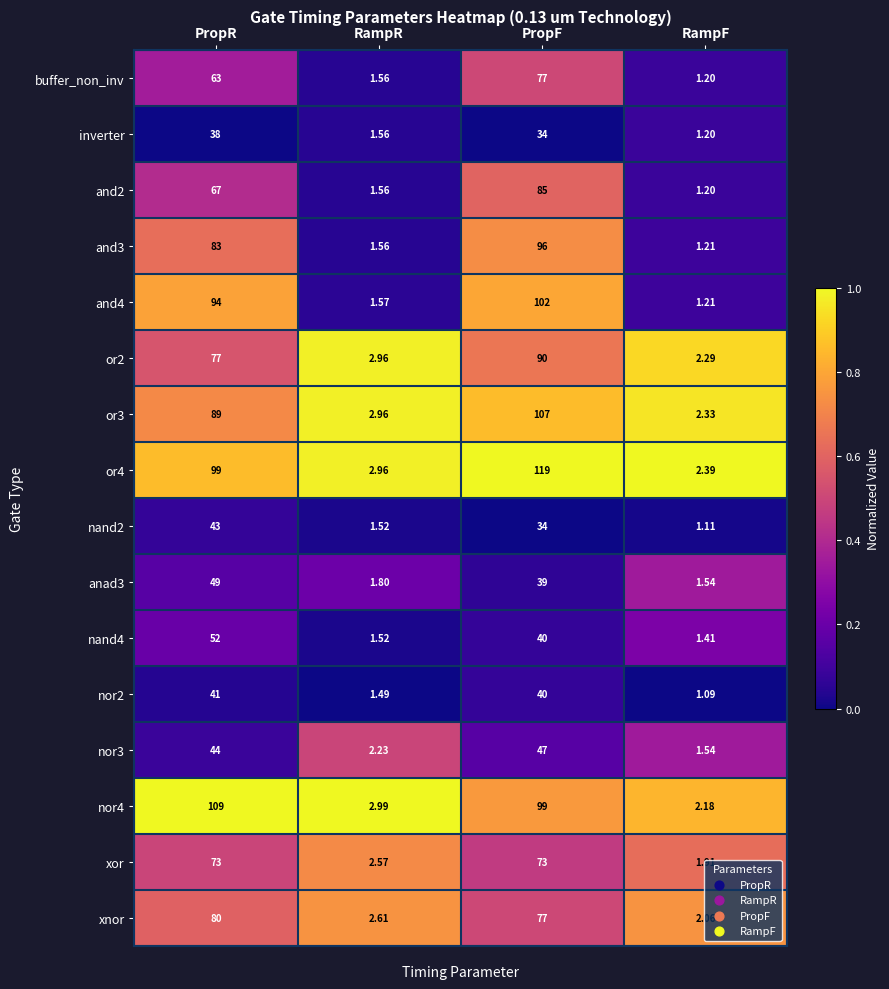

At which category is the sum across all series the highest?

PropF